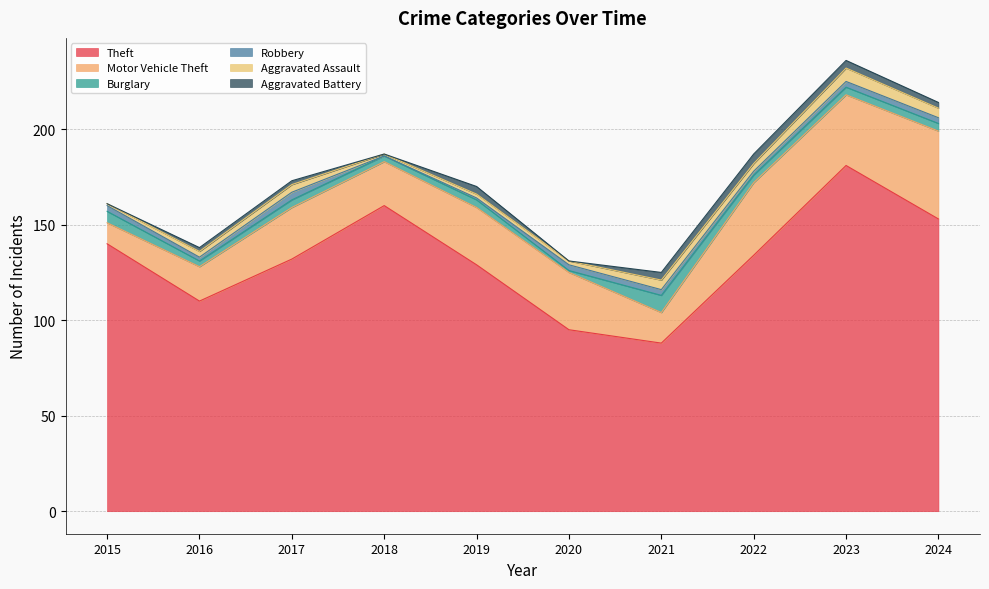

What is the highest value of the Burglary series?

9